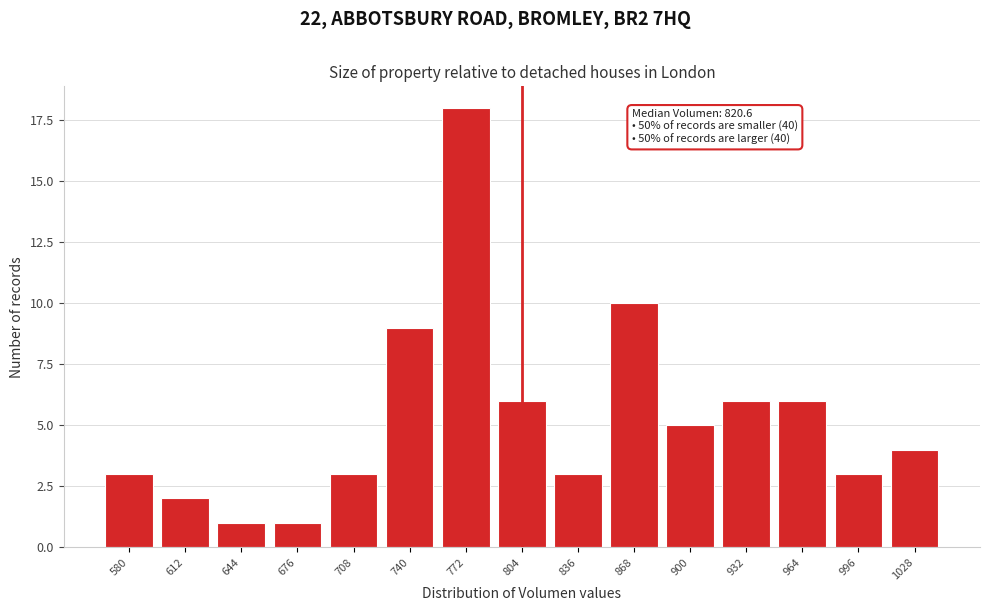

Reading left to right, what are all the values shown in this chart?

580=3	612=2	644=1	676=1	708=3	740=9	772=18	804=6	836=3	868=10	900=5	932=6	964=6	996=3	1028=4